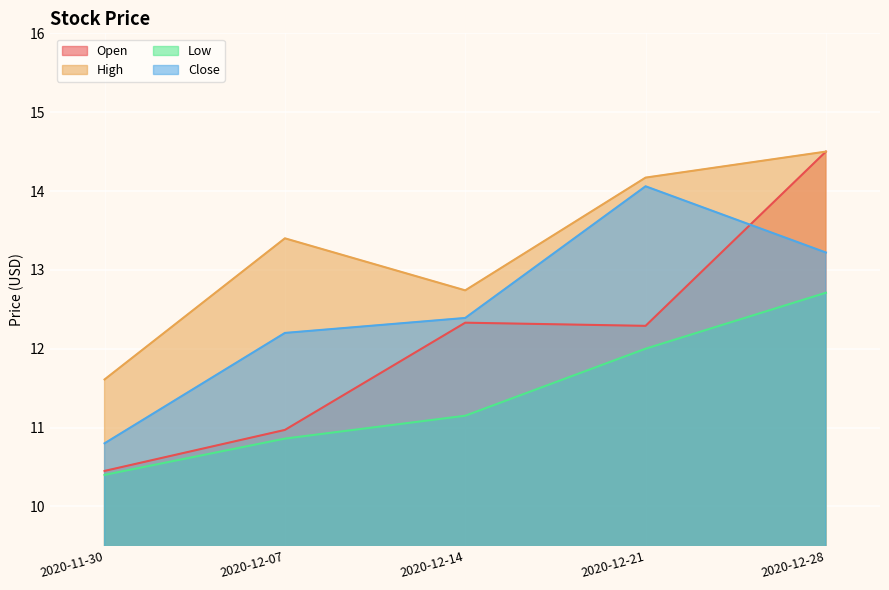

Where is Open nearest to the value 12?

2020-12-21